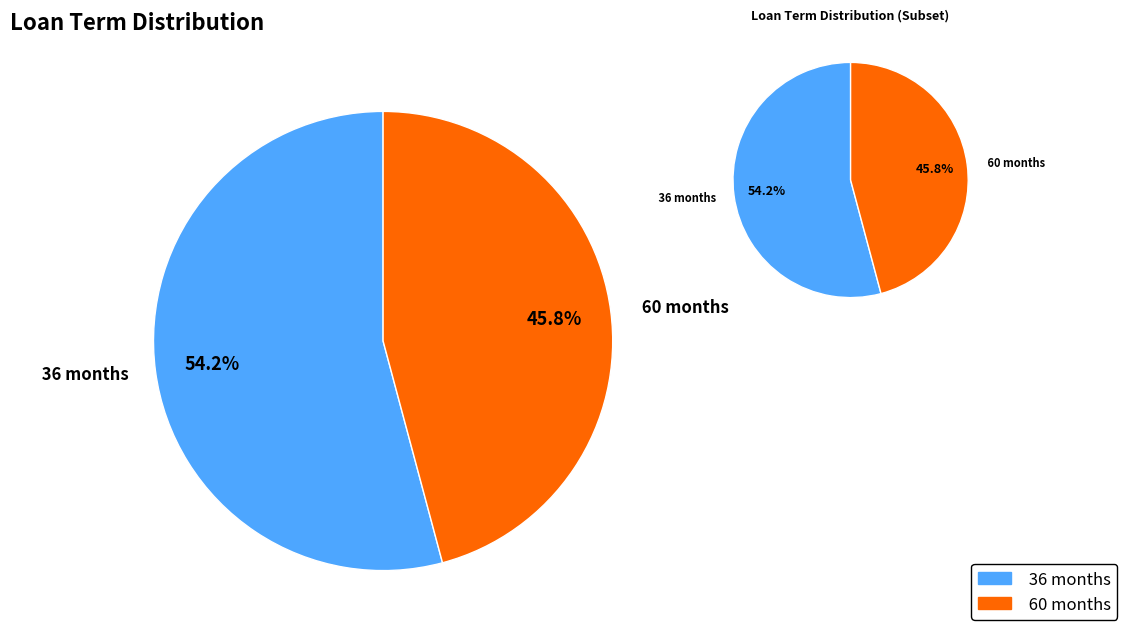

Which slice is the largest?

 36 months